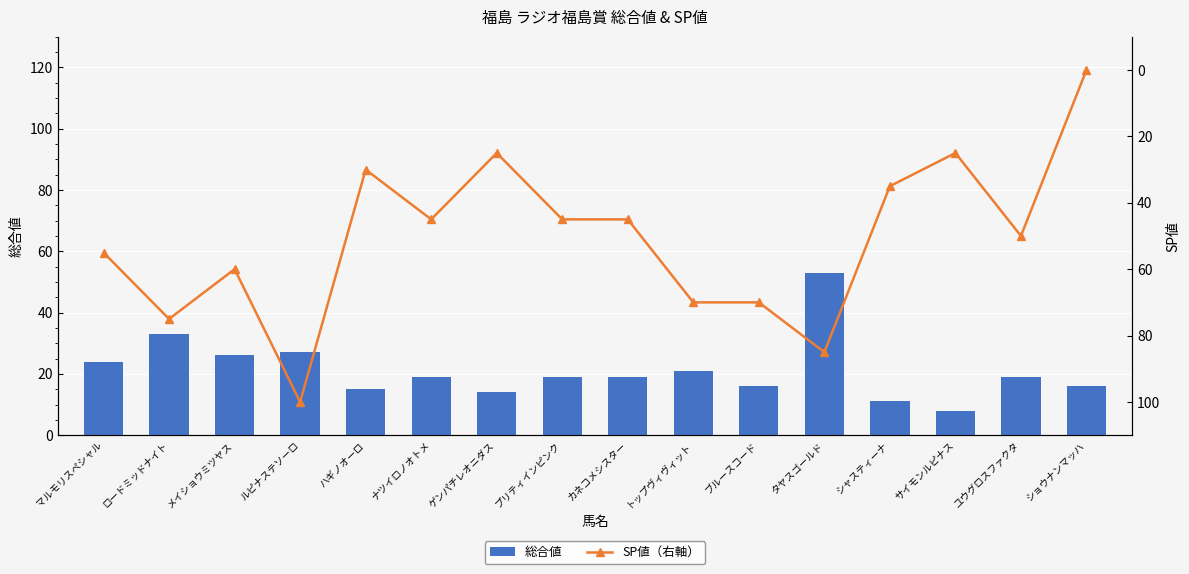

What is the sum of the 総合値 values at ゲンパチレオニダス and ハギノオーロ?

29